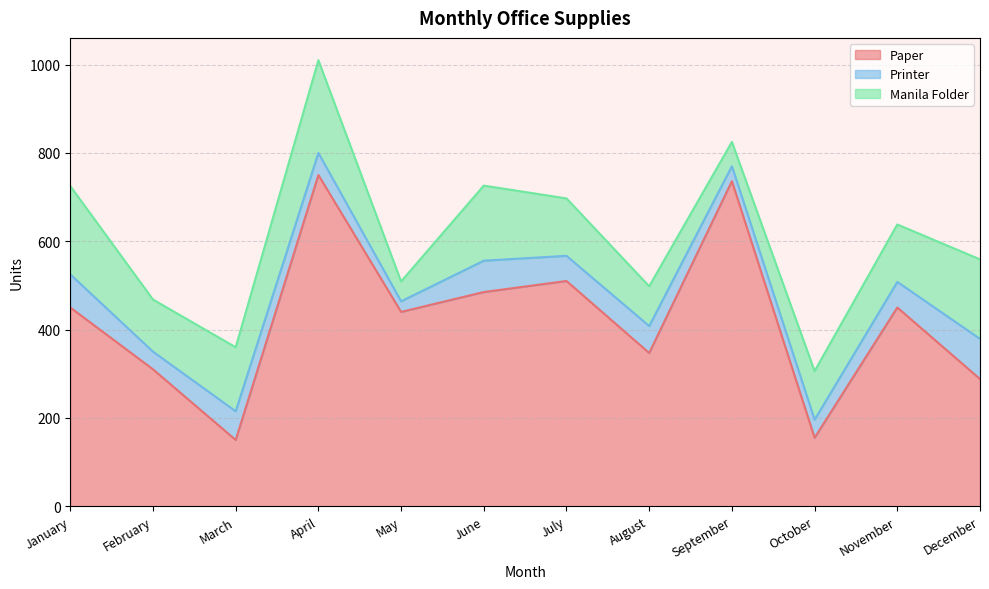

What is the value of the Manila Folder point at the 9th from the left?

55